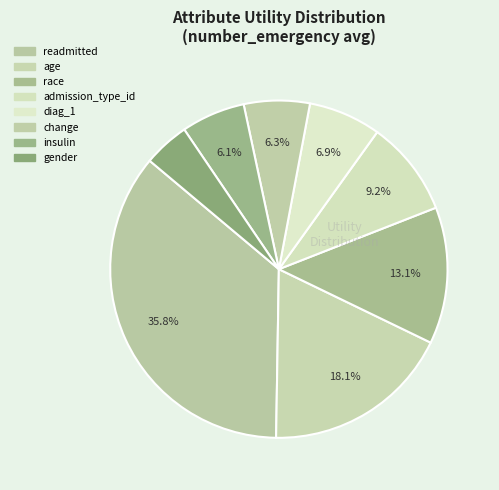

How many slices are in this pie chart?

8